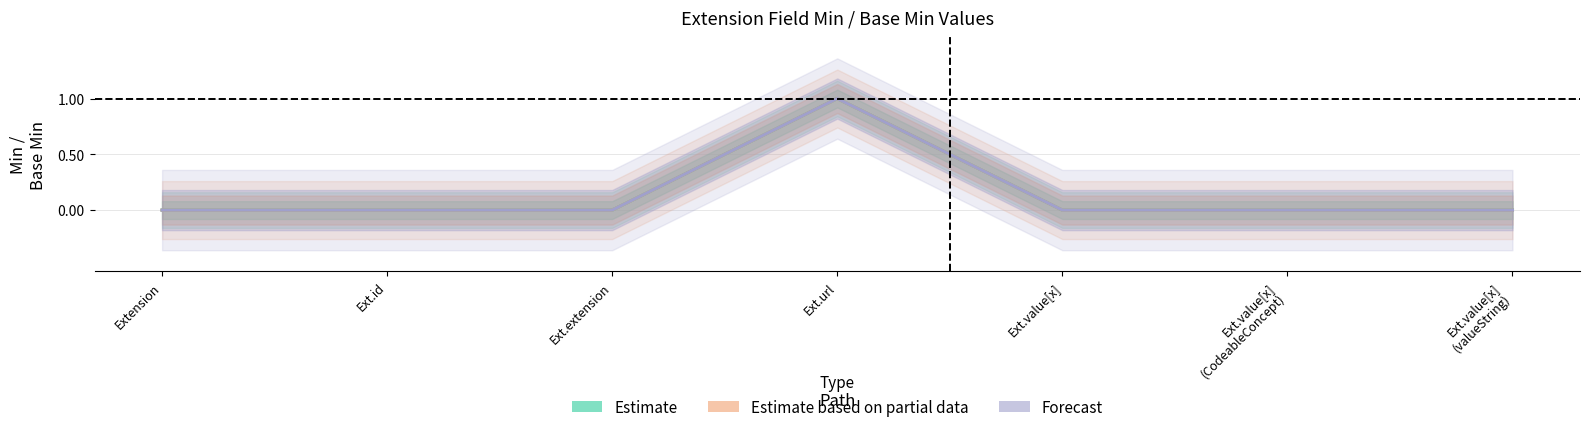

How many data points does each series have?

7